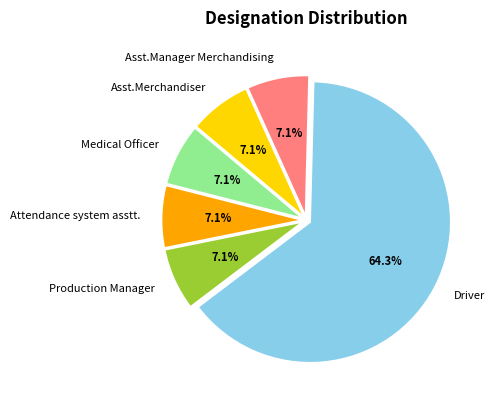

How many slices are in this pie chart?

6